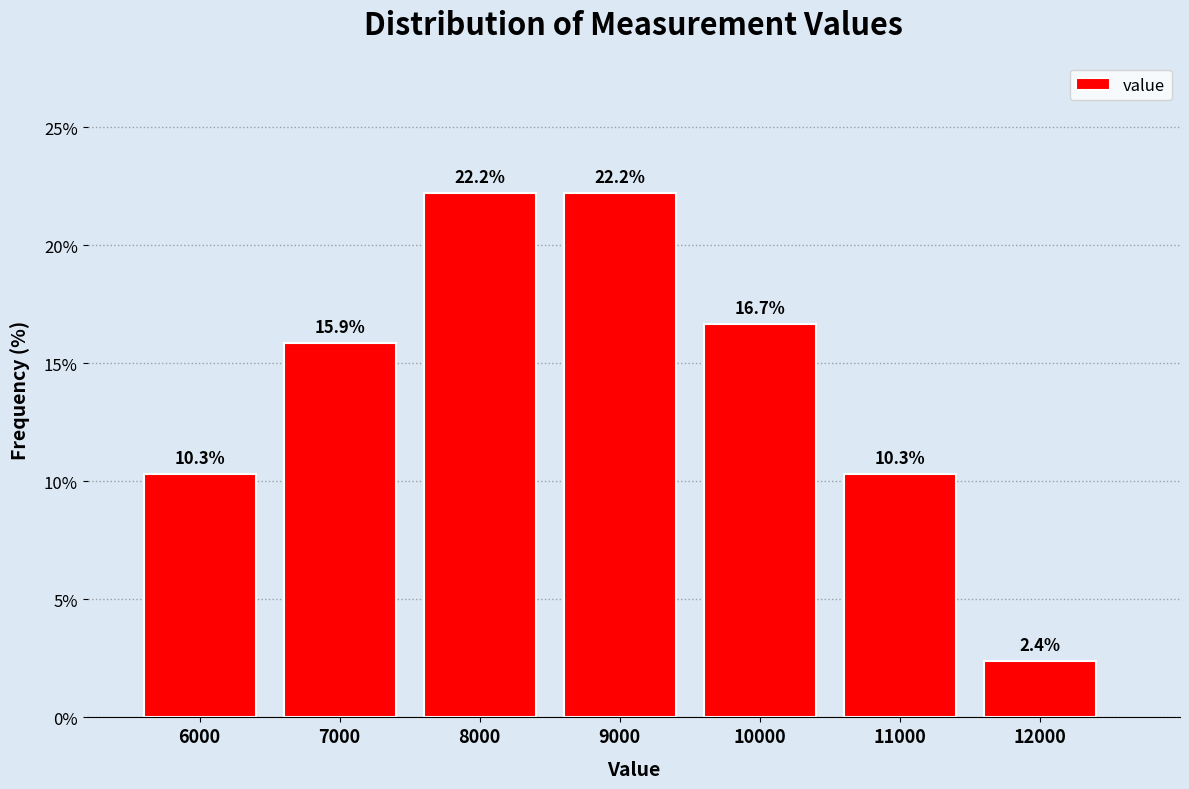

Reading left to right, transcribe this chart: for each bar, give the range it covers on the x-axis and its height.

5500 to 6500: 10.3
6500 to 7500: 15.9
7500 to 8500: 22.2
8500 to 9500: 22.2
9500 to 10500: 16.7
10500 to 11500: 10.3
11500 to 12500: 2.4